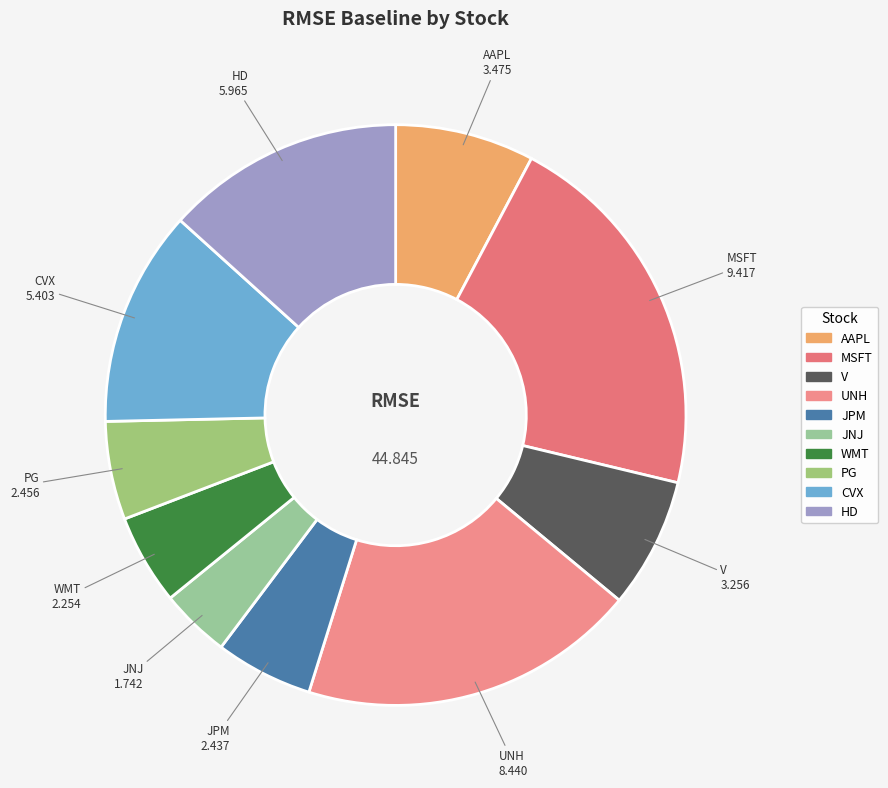

Combined, do AAPL and HD account for over 50%?

No